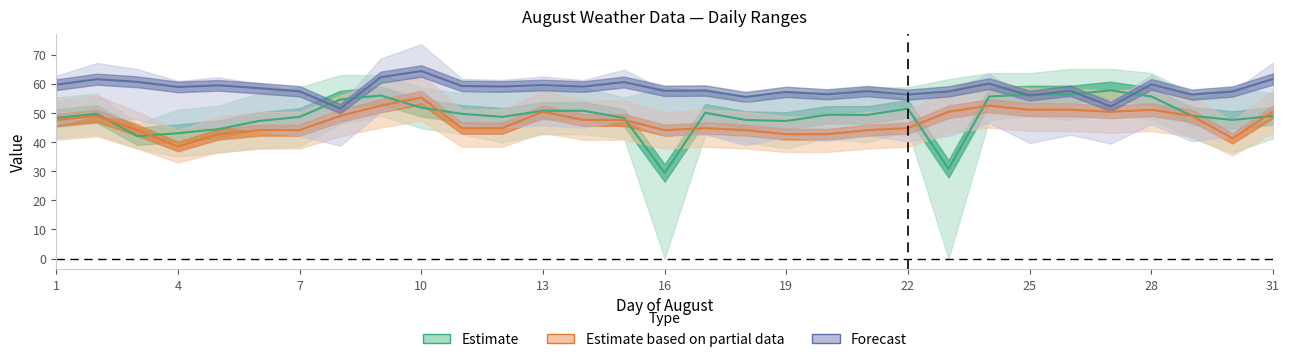

True or false: Min Temp and Max Humidity intersect in this chart.

False